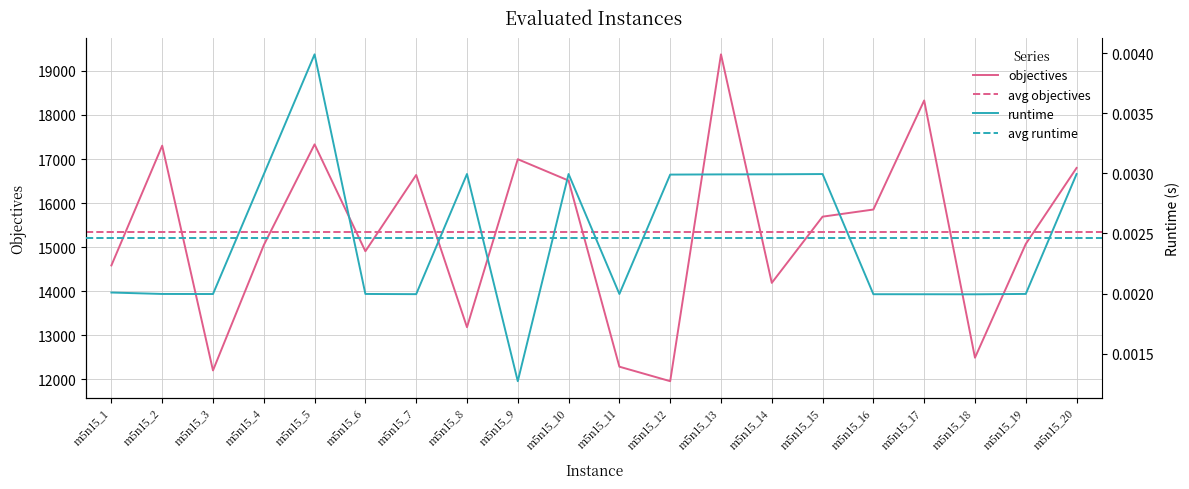

How many data points does each series have?

20